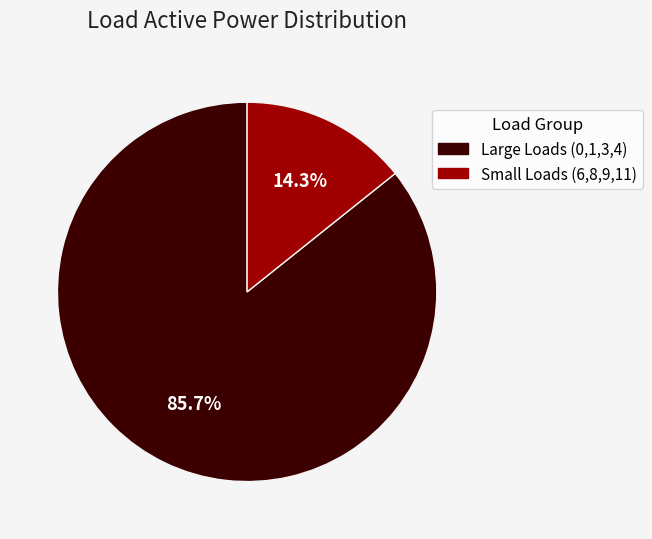

What is the ratio of the value at Large Loads (0,1,3,4) to the value at Small Loads (6,8,9,11)?

6.0